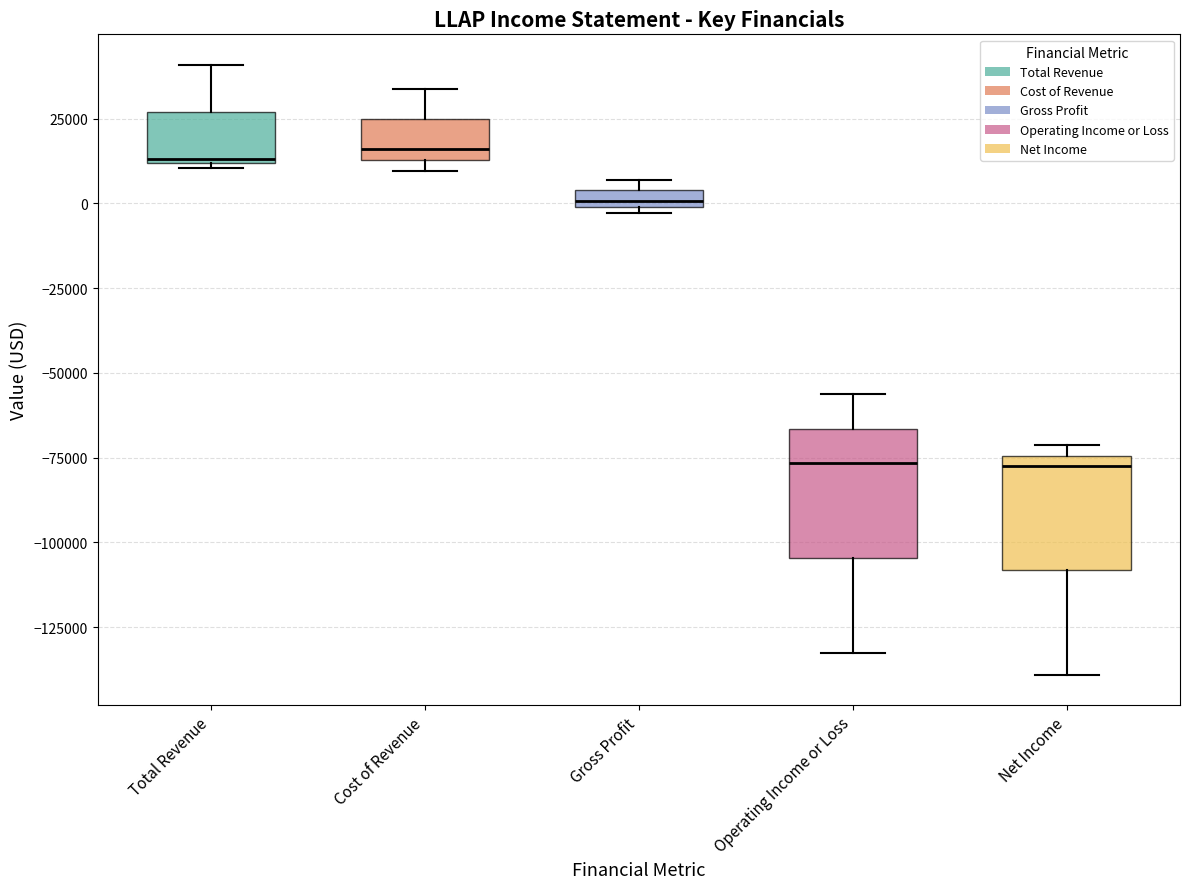

Where is the lower edge of the box for Total Revenue on the y-axis? The values are not printed on the chart, so give them approximately, as read against the axis.

10000